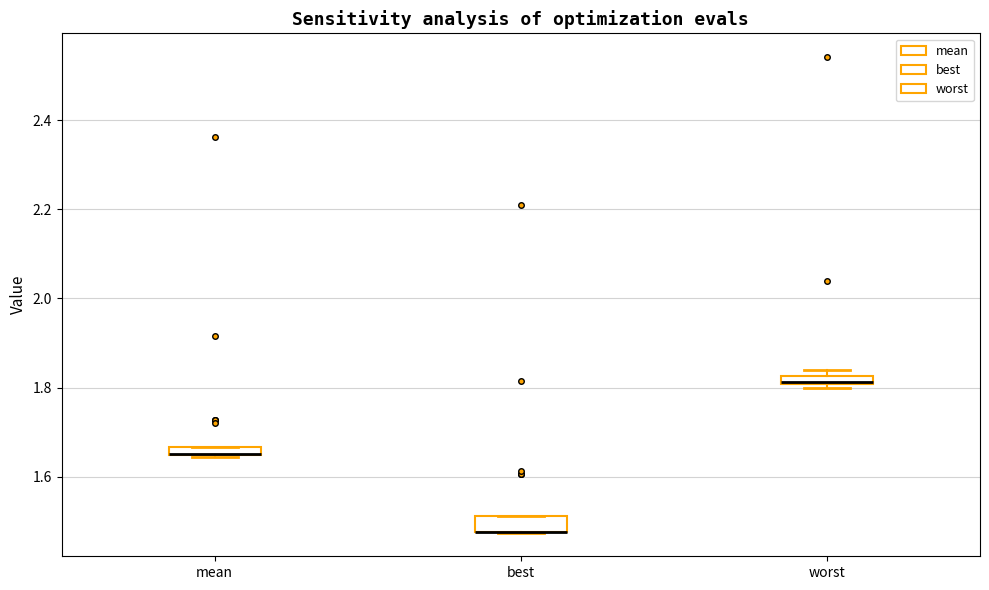

Where is the lower edge of the box for best on the y-axis? The values are not printed on the chart, so give them approximately, as read against the axis.

1.48